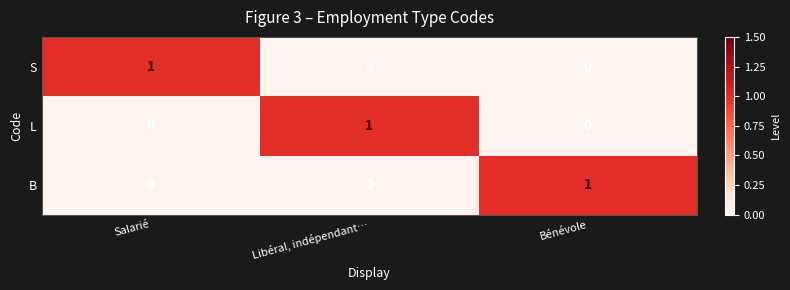

Reading left to right, extract all data points from this chart.

S: Salarié=1	Libéral, indépendant…=0	Bénévole=0
L: Salarié=0	Libéral, indépendant…=1	Bénévole=0
B: Salarié=0	Libéral, indépendant…=0	Bénévole=1